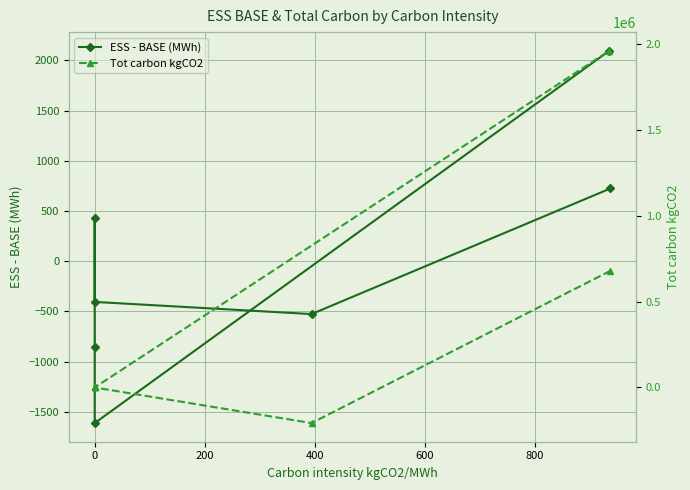

How many values in the Tot carbon kgCO2 series are below 0?

1